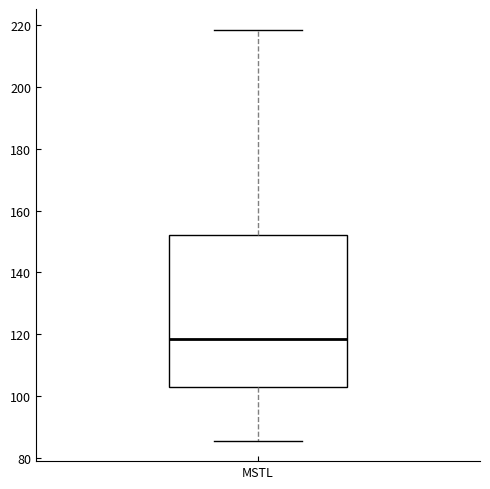

Read this box plot against the y-axis: the position of the median line, the range covered by the box, and the ends of both whiskers. The values are not printed on the chart, so give them approximately, as read against the axis.

median 118, box 104 to 152, whiskers 86 to 218